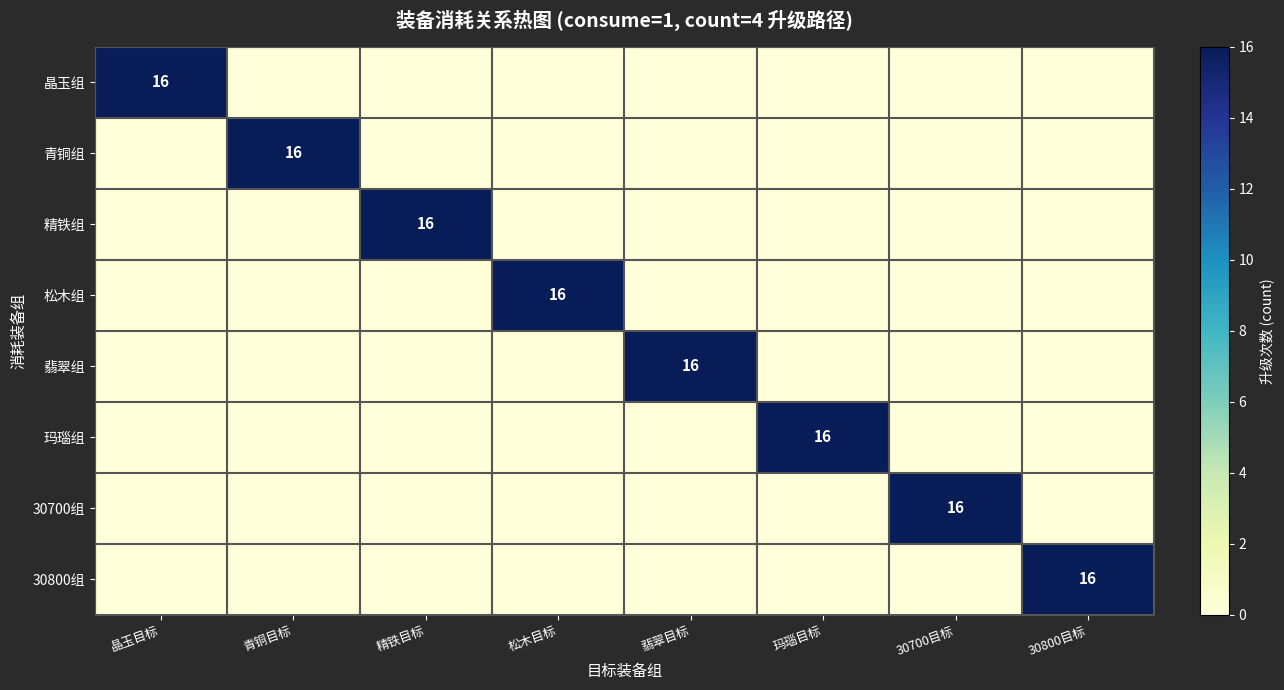

Count the number of categories in the chart.

8